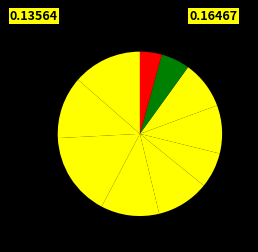

What is the largest slice in the pie chart?

2016